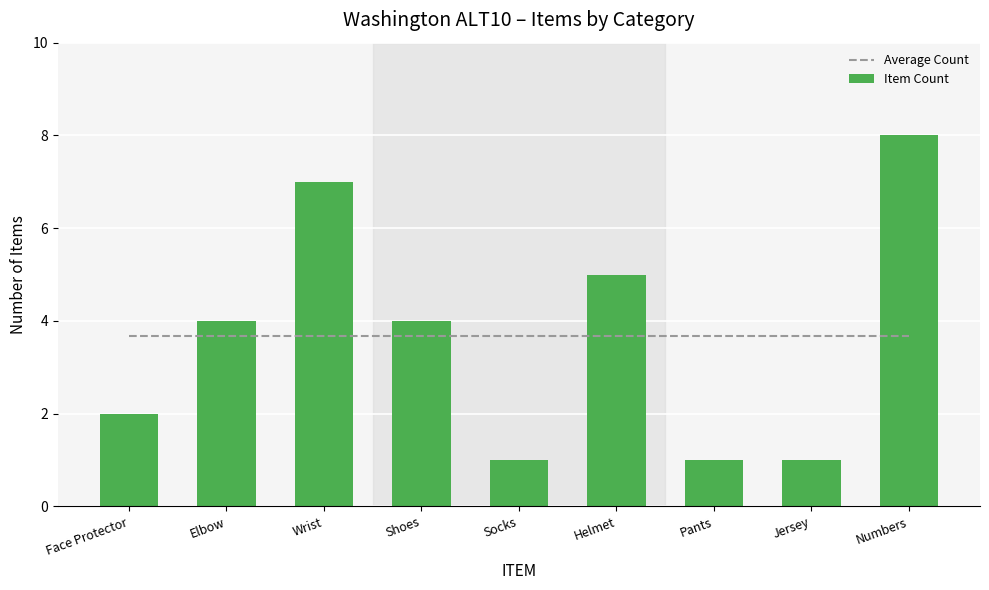

What position from the left is Jersey?

8